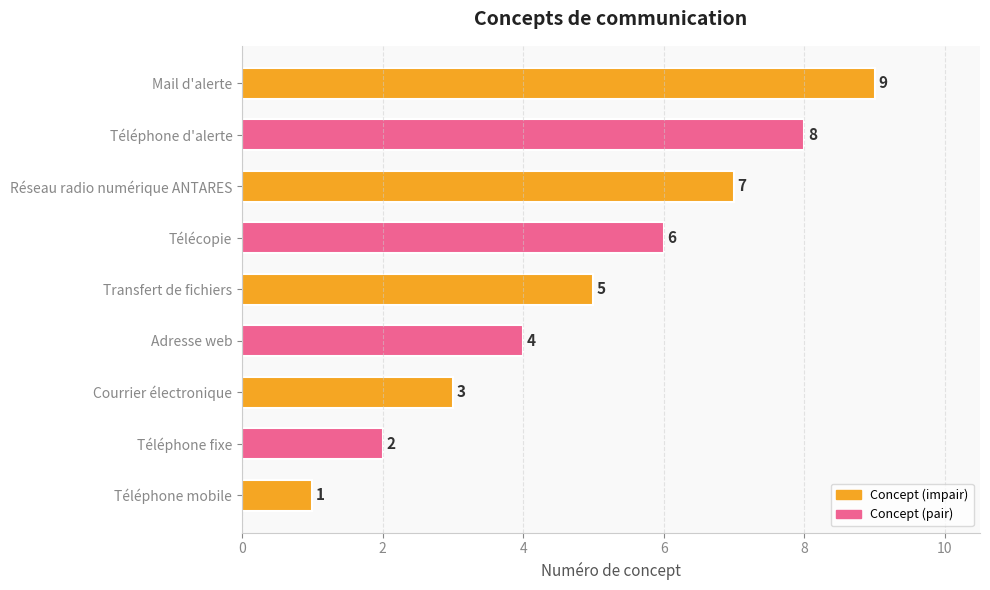

The chart shows a value of 7 at Adresse web. True or false?

False